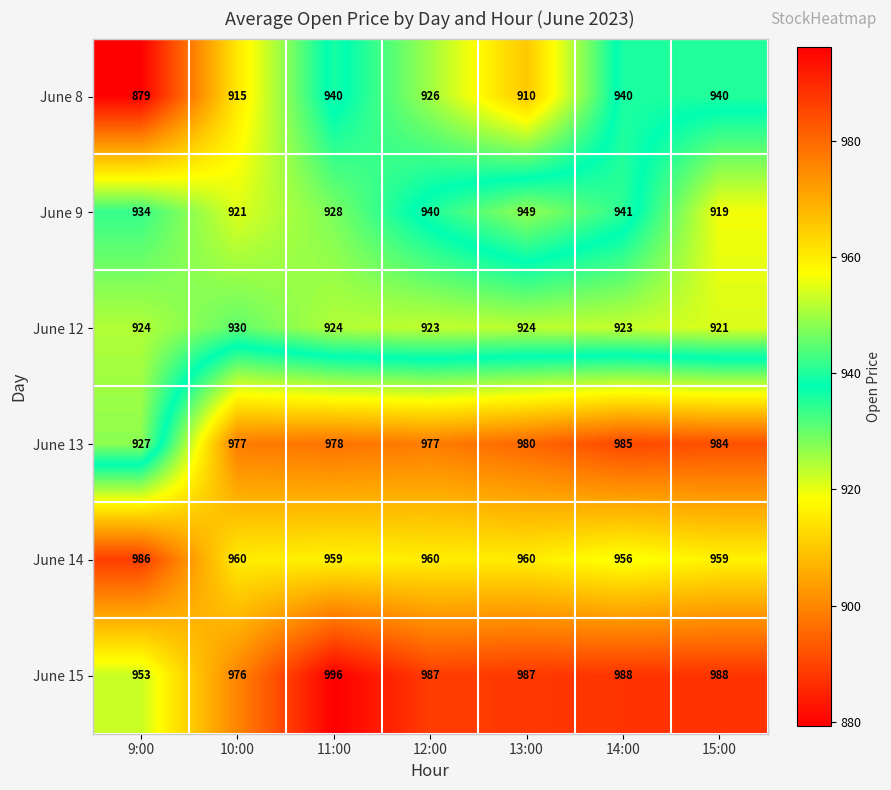

Between 11:00 and 14:00, which series saw the biggest shift?

June 9